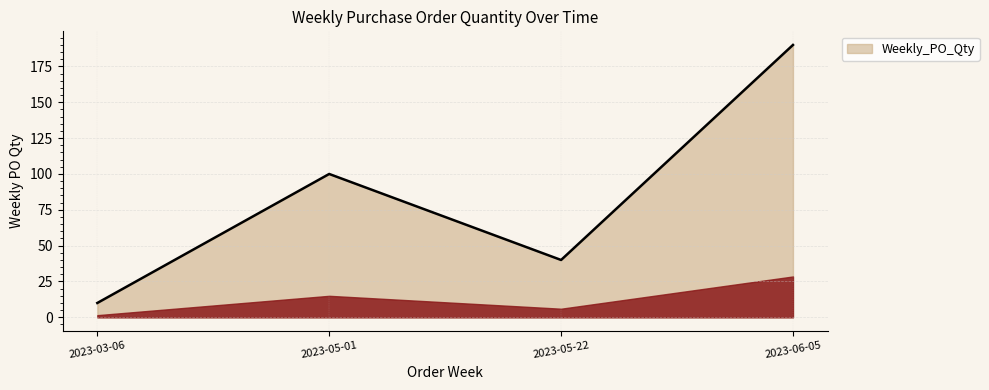

What is the ratio of the value at 2023-05-22 to the value at 2023-03-06?

4.0